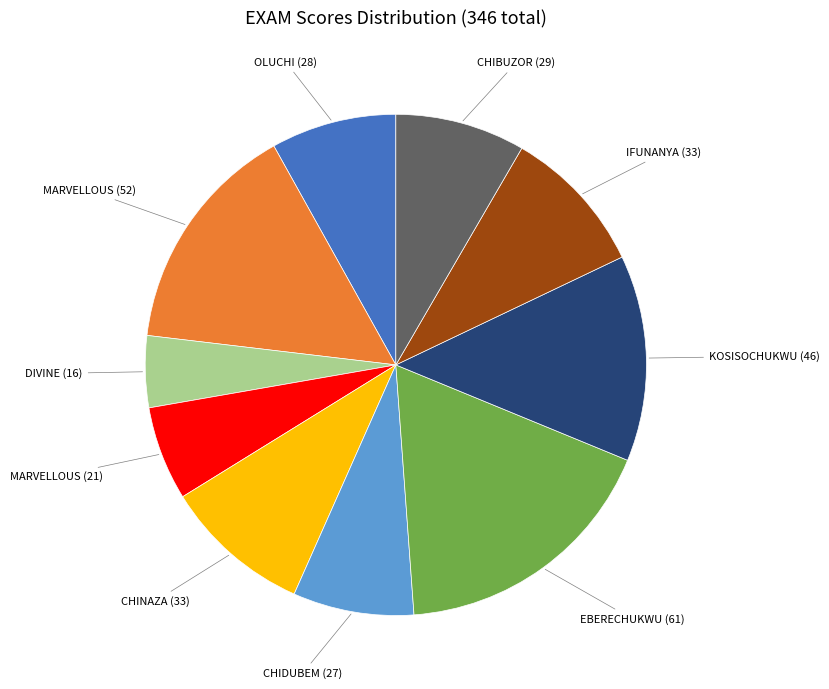

Is there any slice that represents more than half of the pie?

No